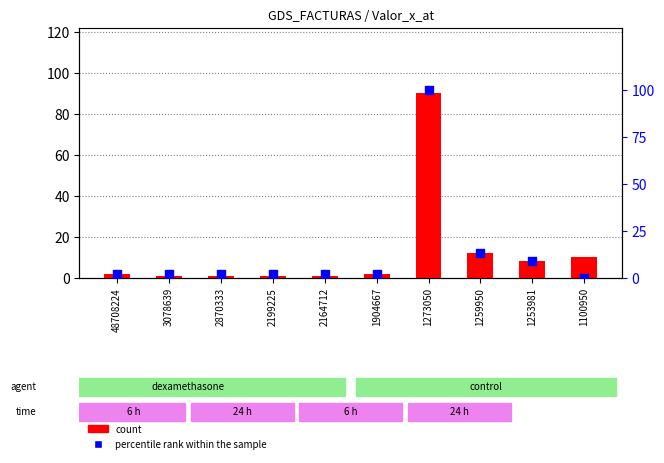

Which series has the largest total across all categories?

percentile rank within the sample